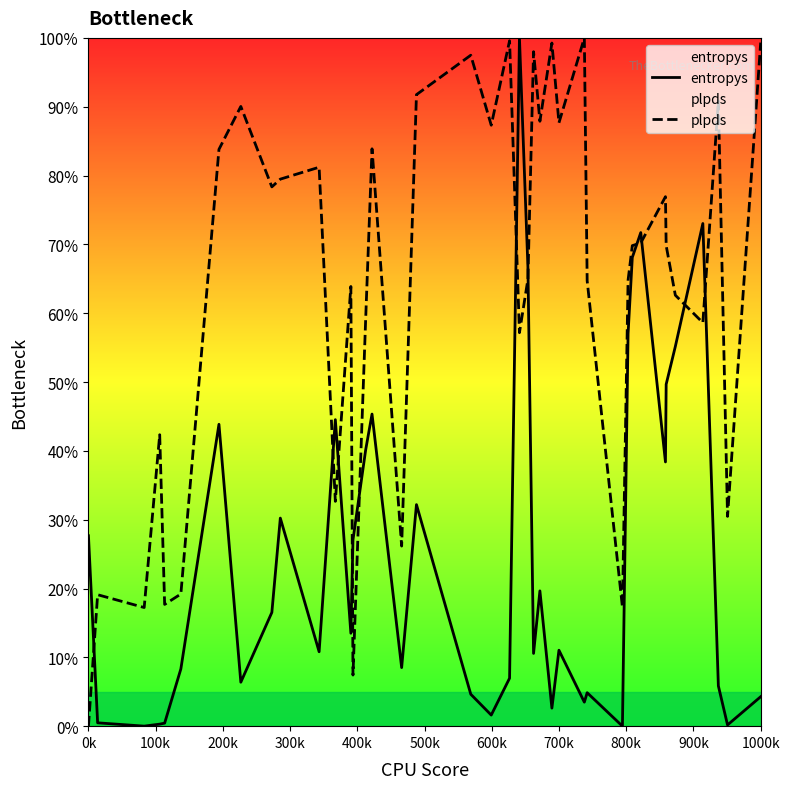

What is the sum of all entropys values?

10.1